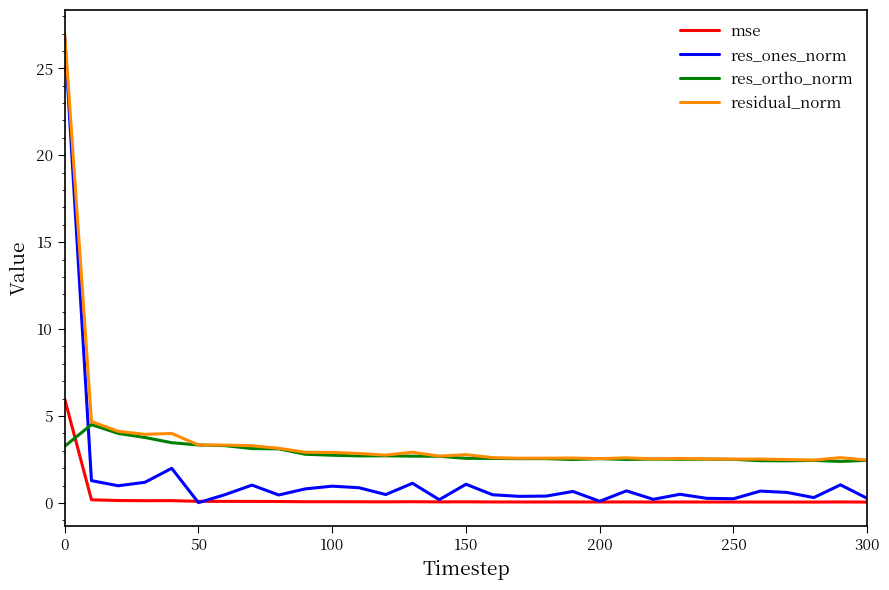

Which series has the widest spread of values?

res_ones_norm